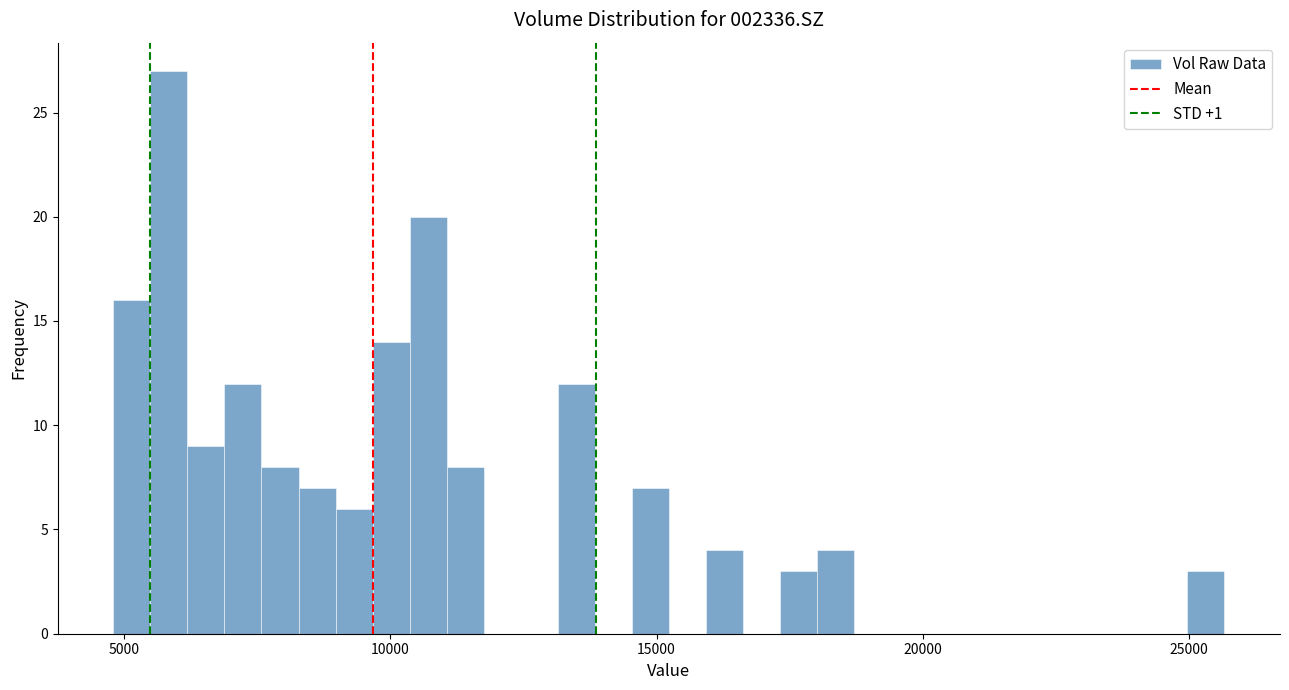

Around what value on the x-axis is the tallest bar? Give the approximate position of its centre, as read against the axis.

6000